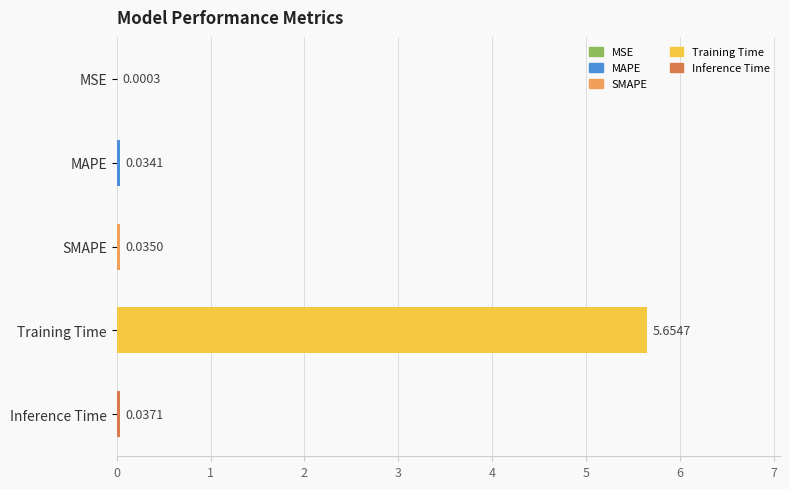

Where is the data nearest to the value 2?

Inference Time